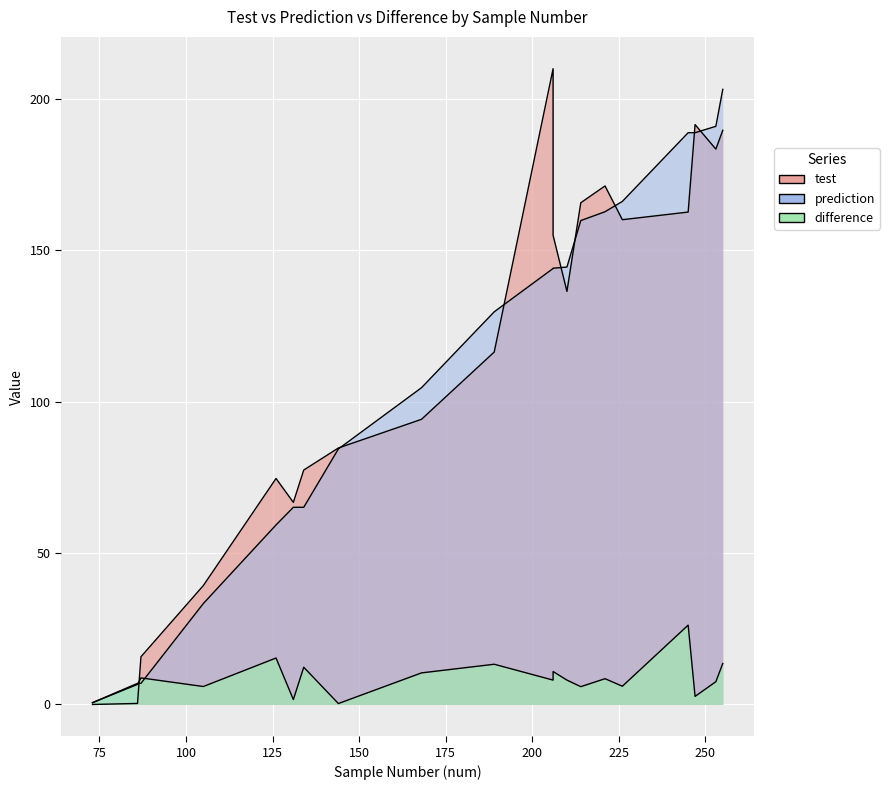

At 226, list the series in order from largest to smallest.

prediction, test, difference